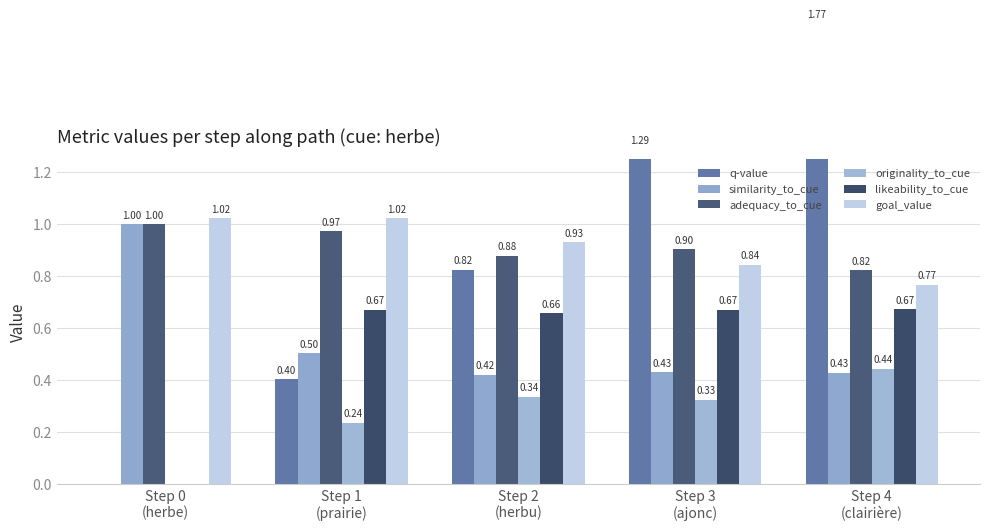

What is the sum of the likeability_to_cue values at Step 4
(clairière) and Step 3
(ajonc)?

1.3